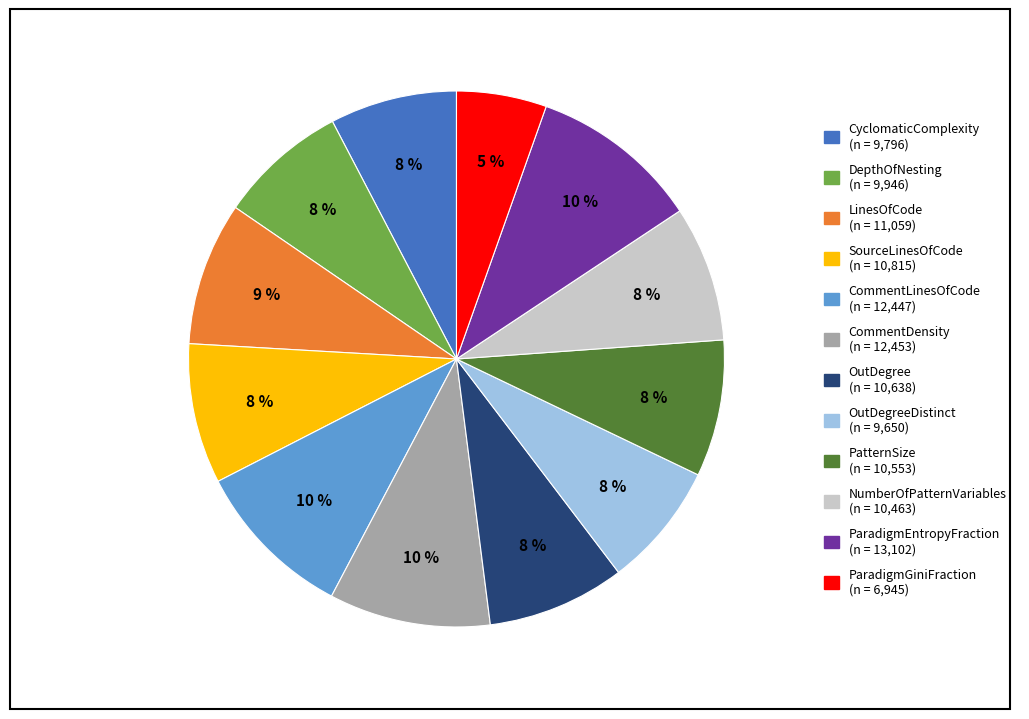

To the nearest percent, what is the average slice percentage?

8%